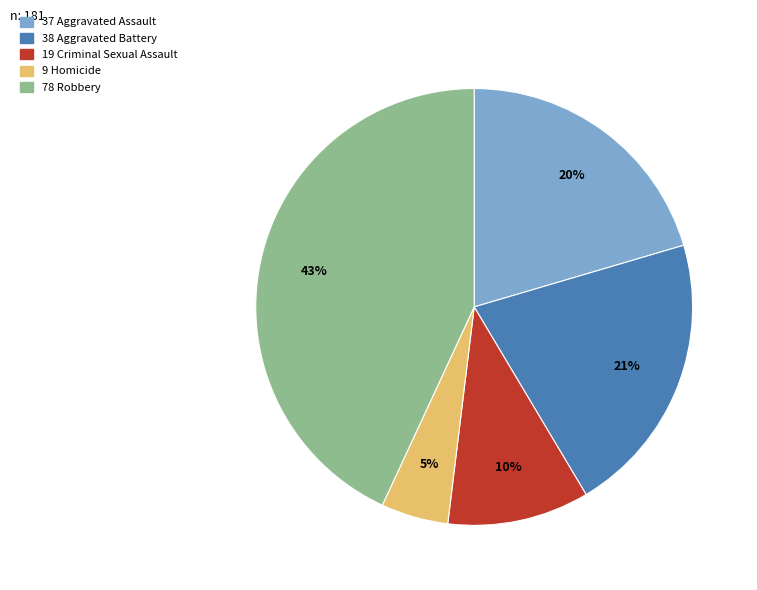

Is there a majority slice in this chart?

No